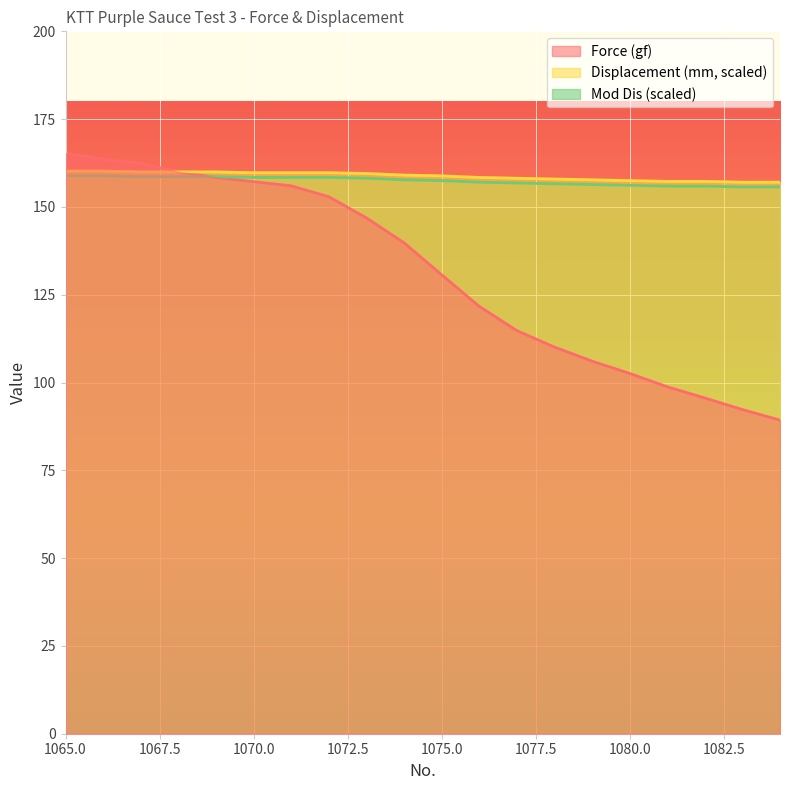

Rank the series by their maximum value, from lowest to highest.

Mod Dis (scaled), Displacement (mm, scaled), Force (gf)